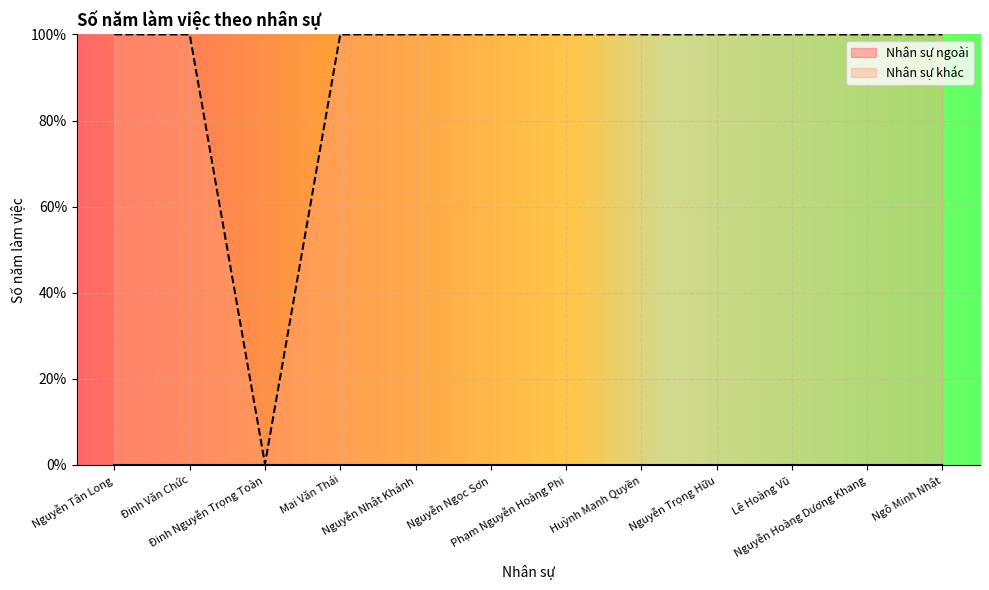

What is the sum of all values?

1100.2